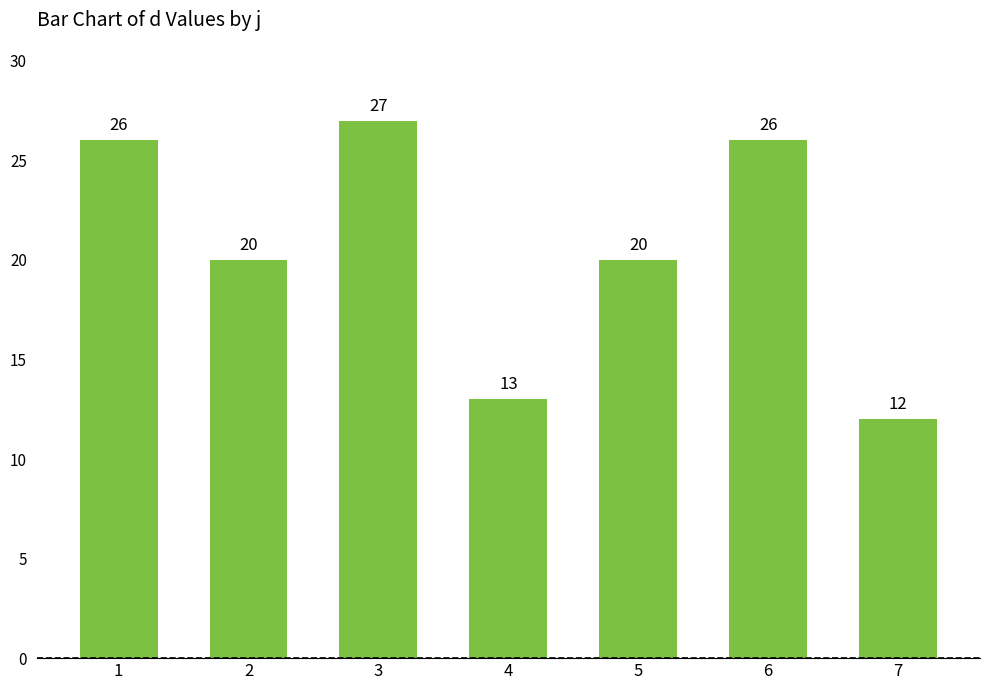

How many data points are less than 20?

2